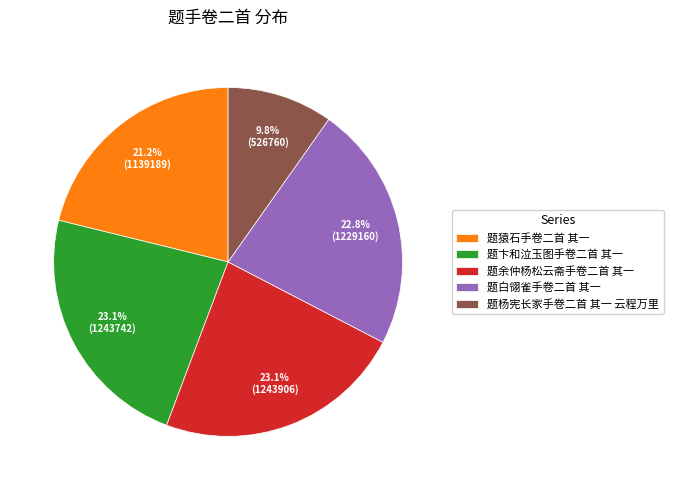

Between 题杨宪长家手卷二首 其一 云程万里 and 题卞和泣玉图手卷二首 其一, which is larger?

题卞和泣玉图手卷二首 其一